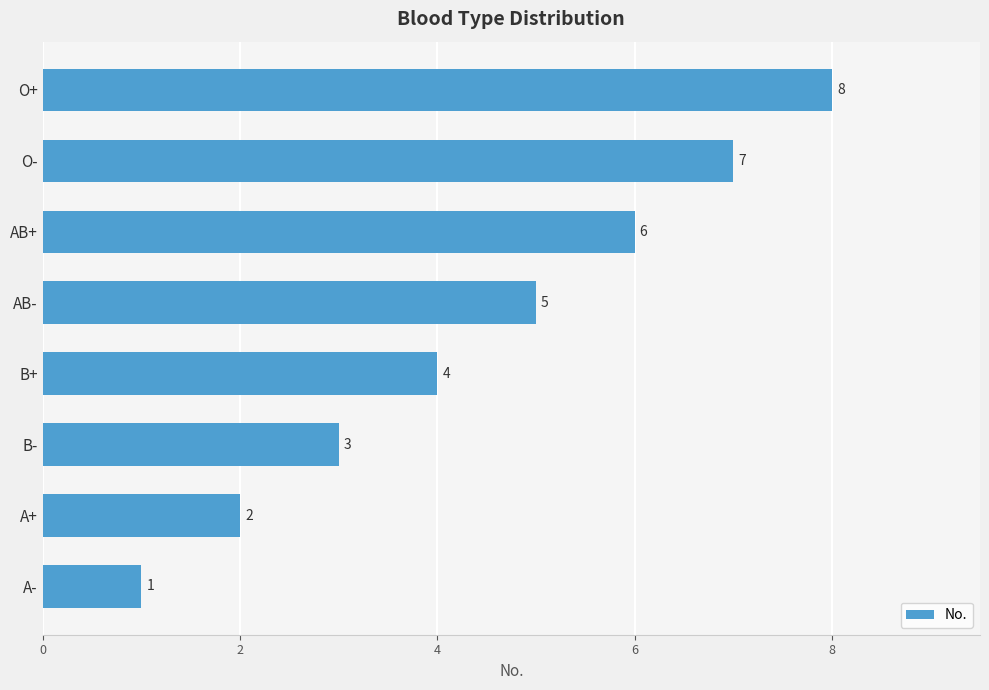

List the labels in order of value, largest first.

O+, O-, AB+, AB-, B+, B-, A+, A-